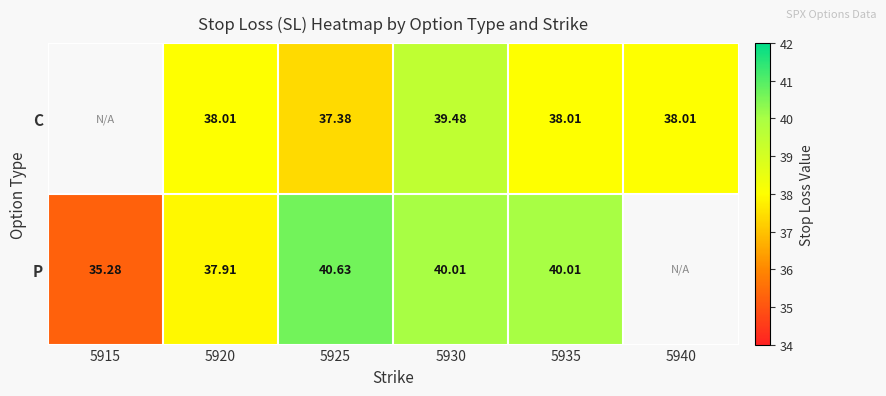

True or false: P has a value of 53.5 at 5920.

False